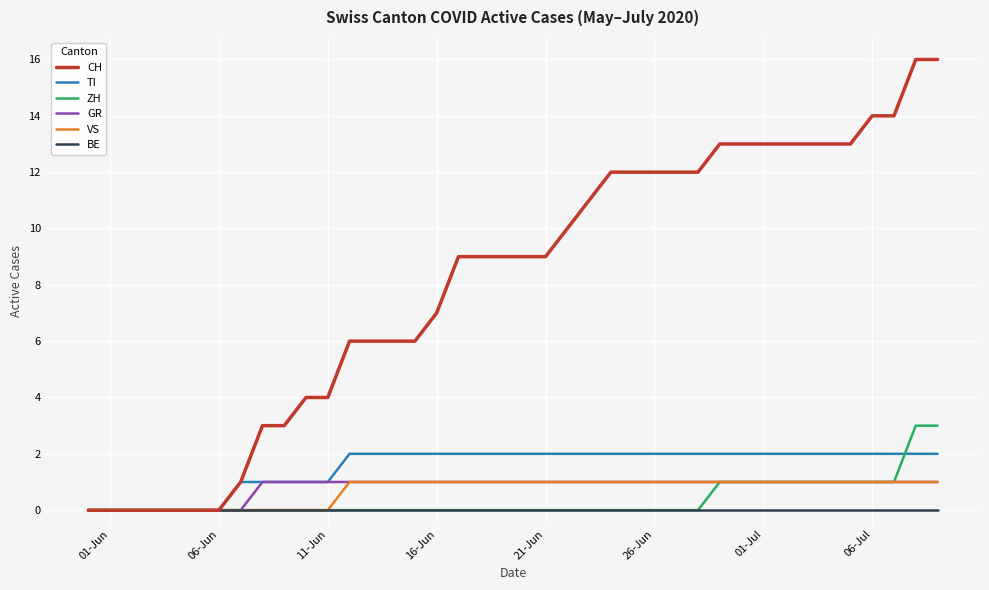

What is the greatest value displayed?

16